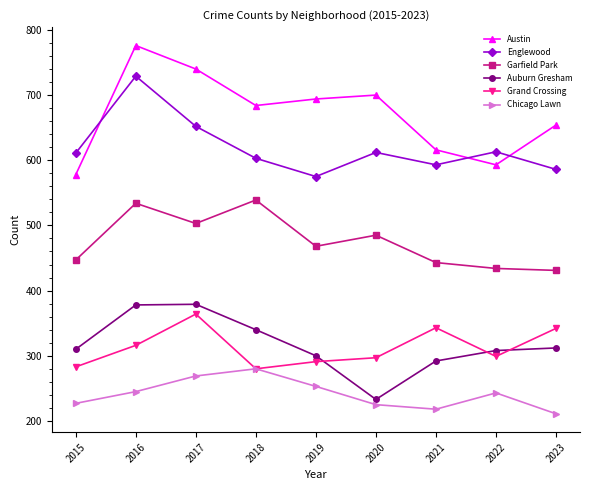

What is the value of the Chicago Lawn point at the 5th from the left?

253